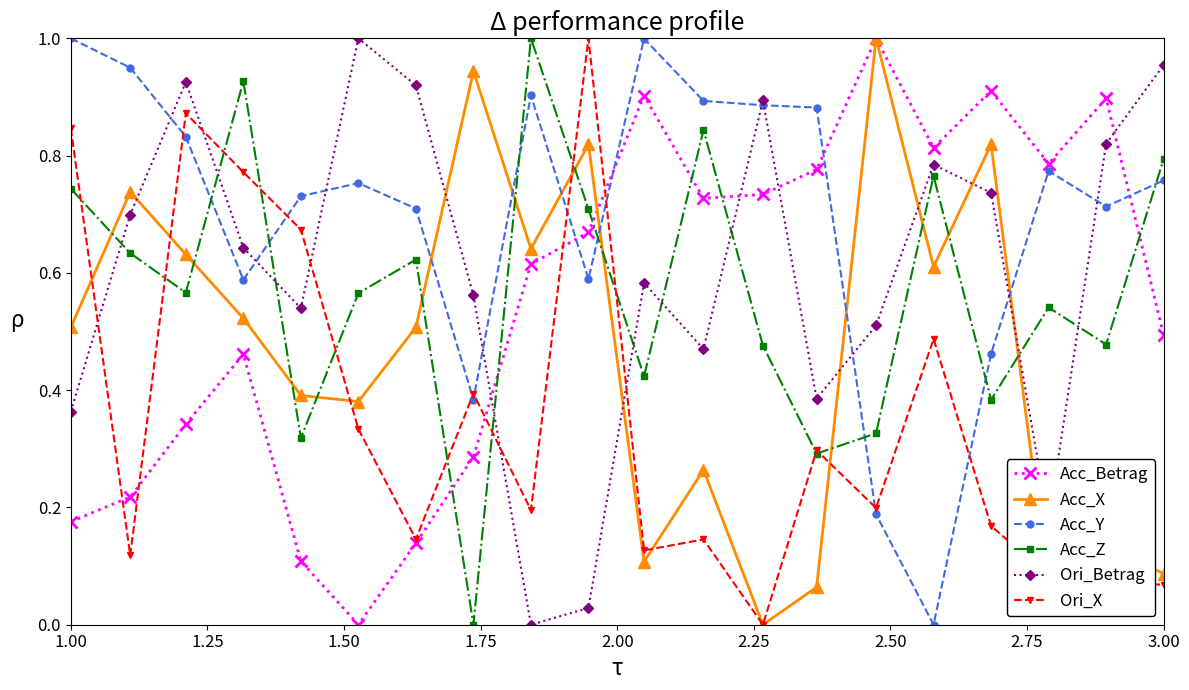

Which series has the largest total across all categories?

Acc_Y